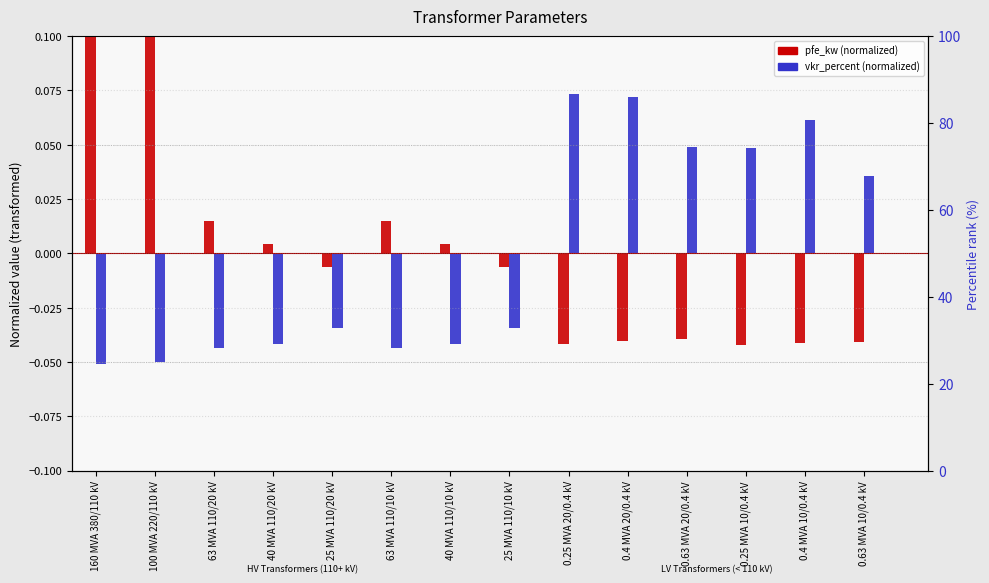

How many values in the pfe_kw (normalized) series exceed 0?

6